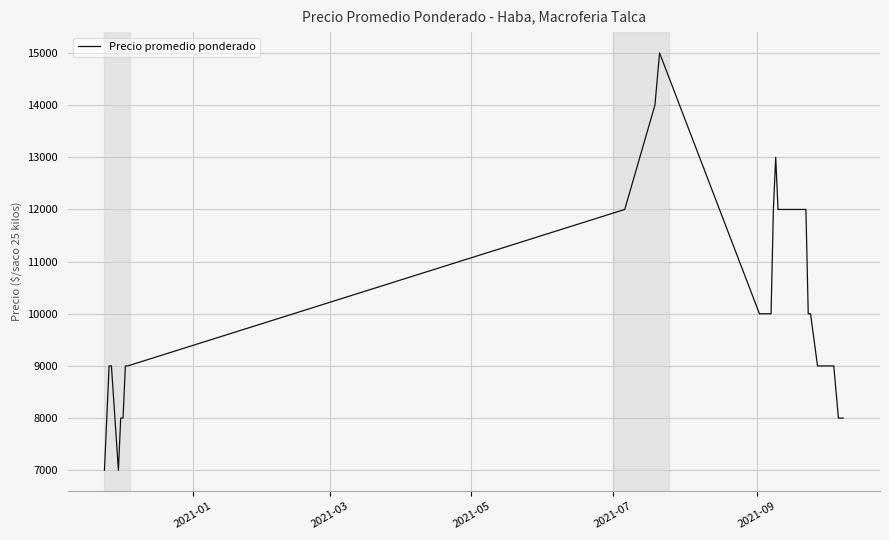

What is the average value?

10045